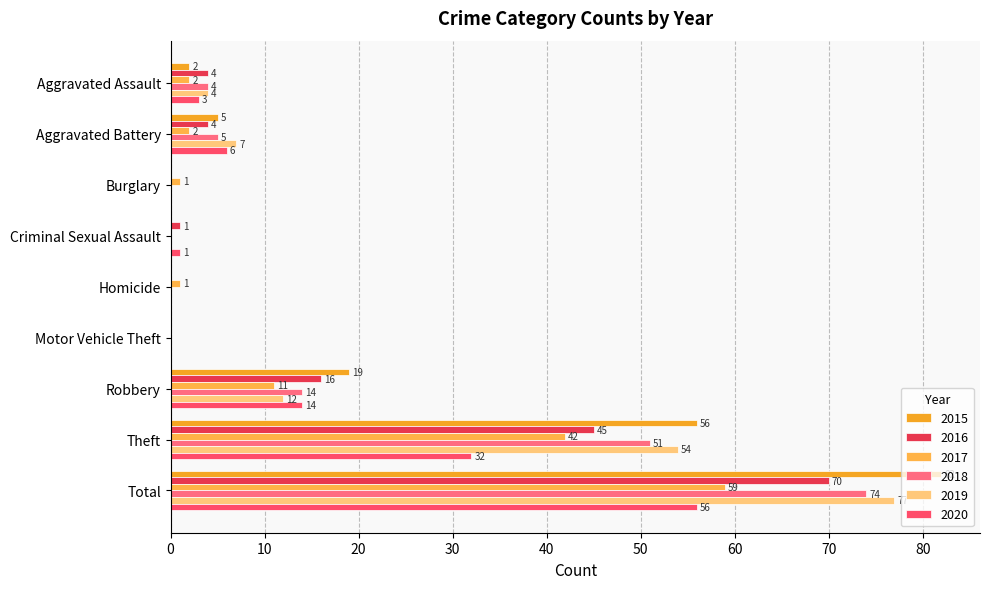

How many data points does each series have?

9